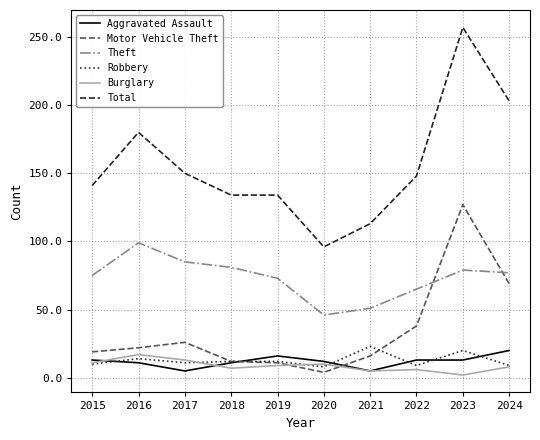

What is the lowest value of the Motor Vehicle Theft series?

4